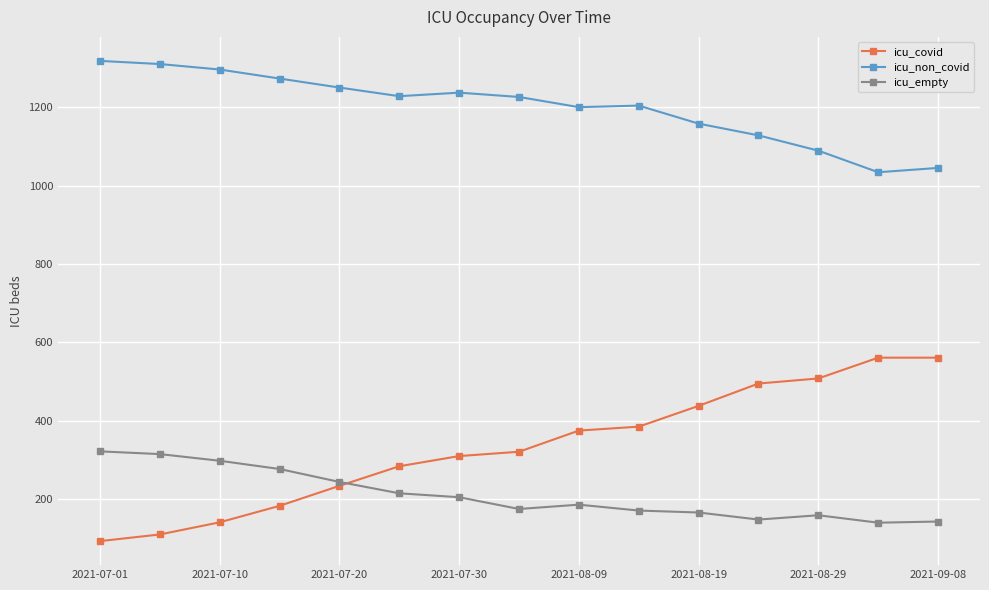

Which series has the largest total across all categories?

icu_non_covid